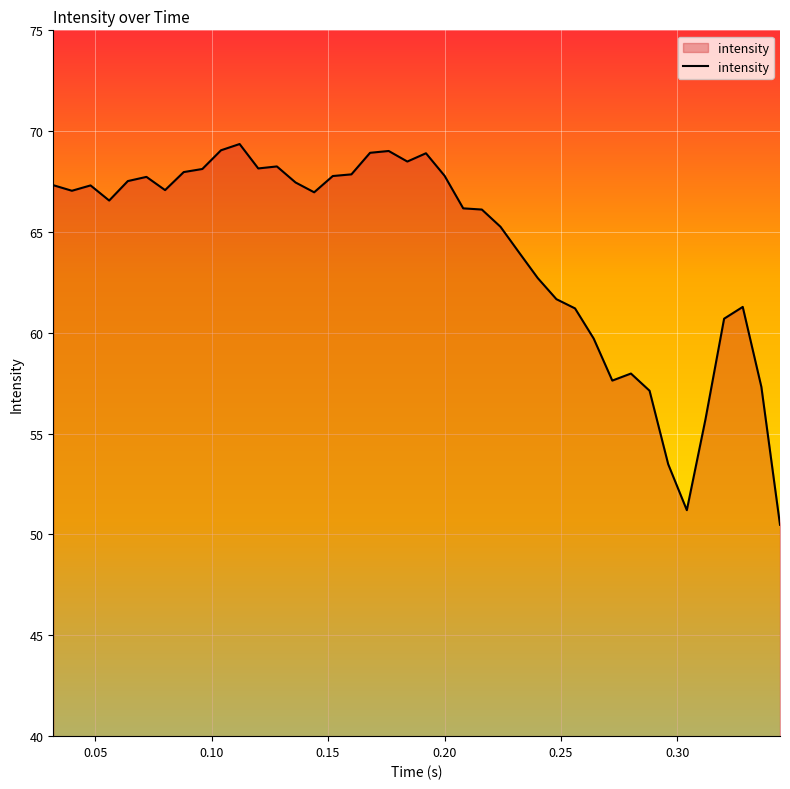

What is the greatest value displayed?

69.4